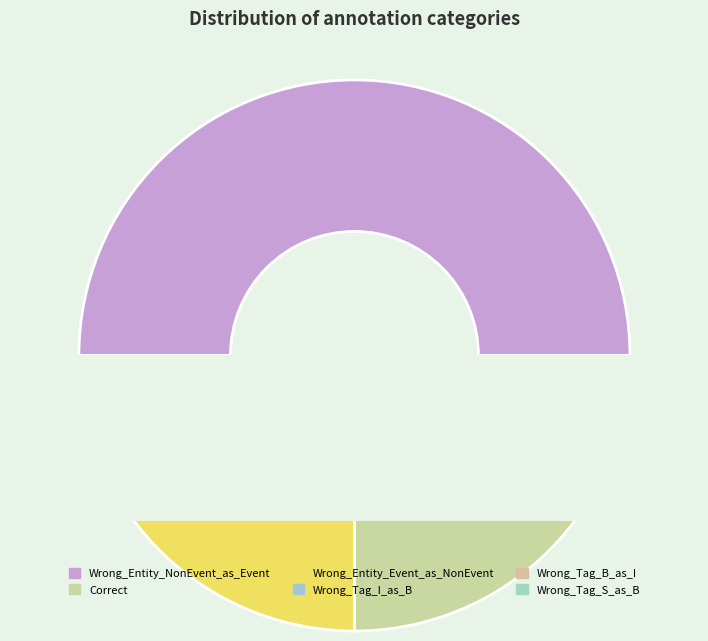

To the nearest percent, what portion does Correct represent?

25%